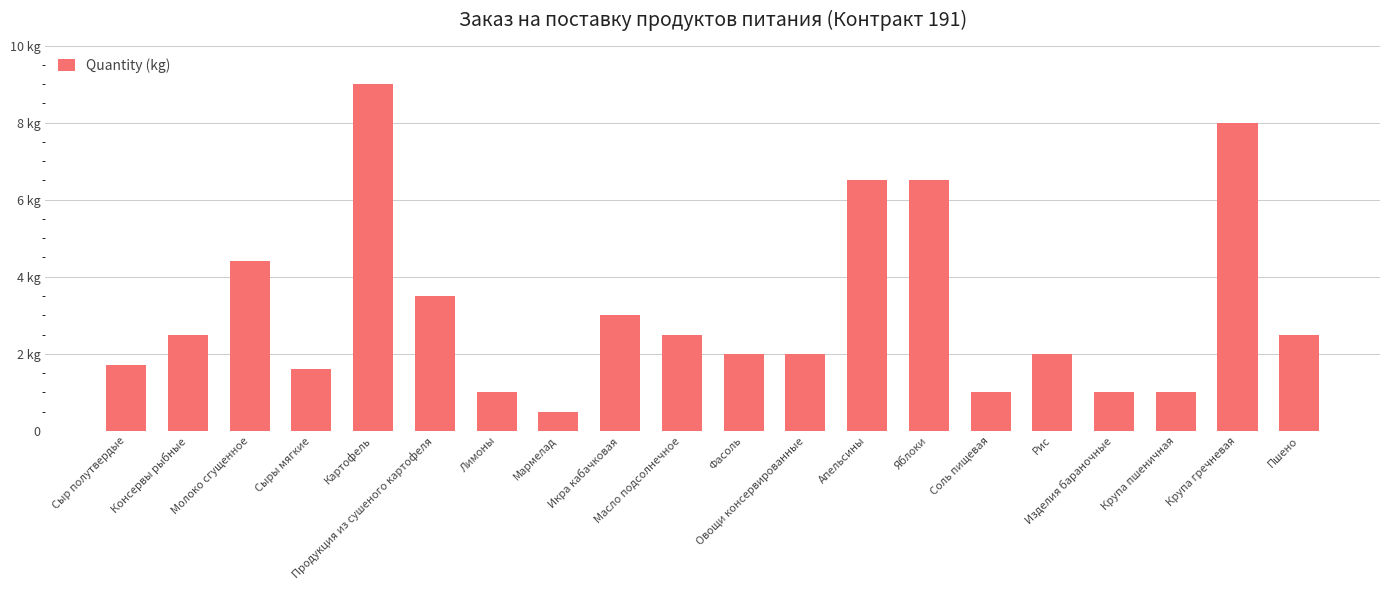

Are the bars horizontal?

No